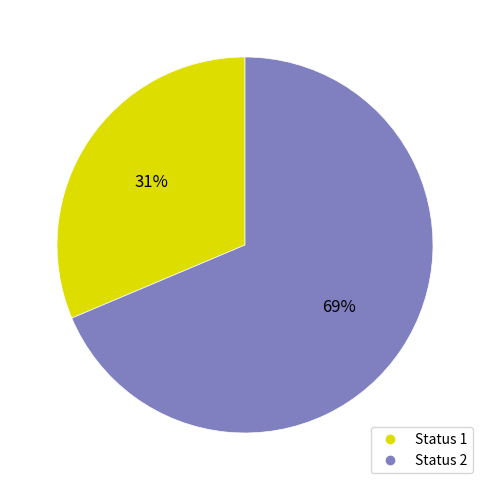

What is the majority slice?

Status 2